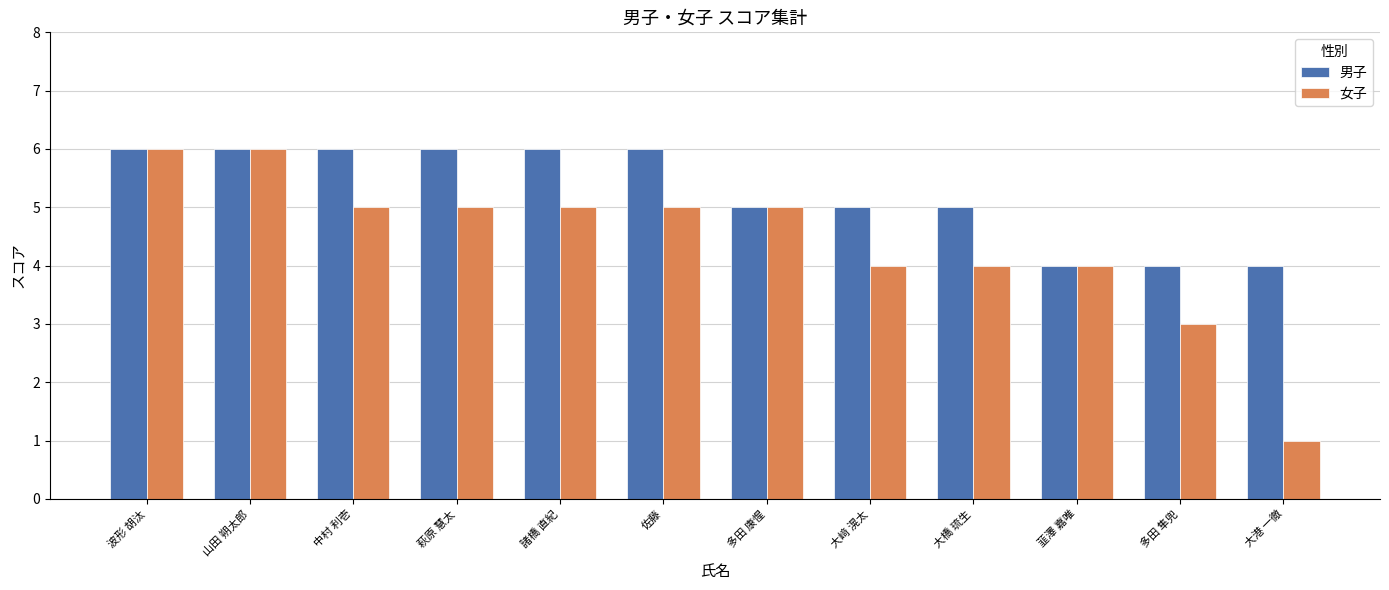

What is the difference between the highest and lowest values at 大港 一徹?

3